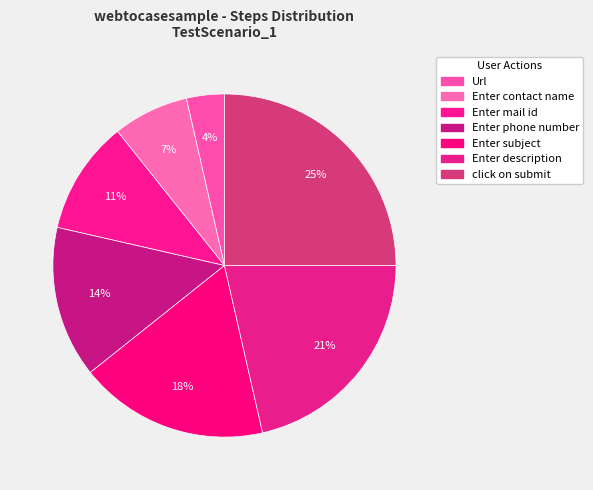

How many segments does this pie chart have?

7